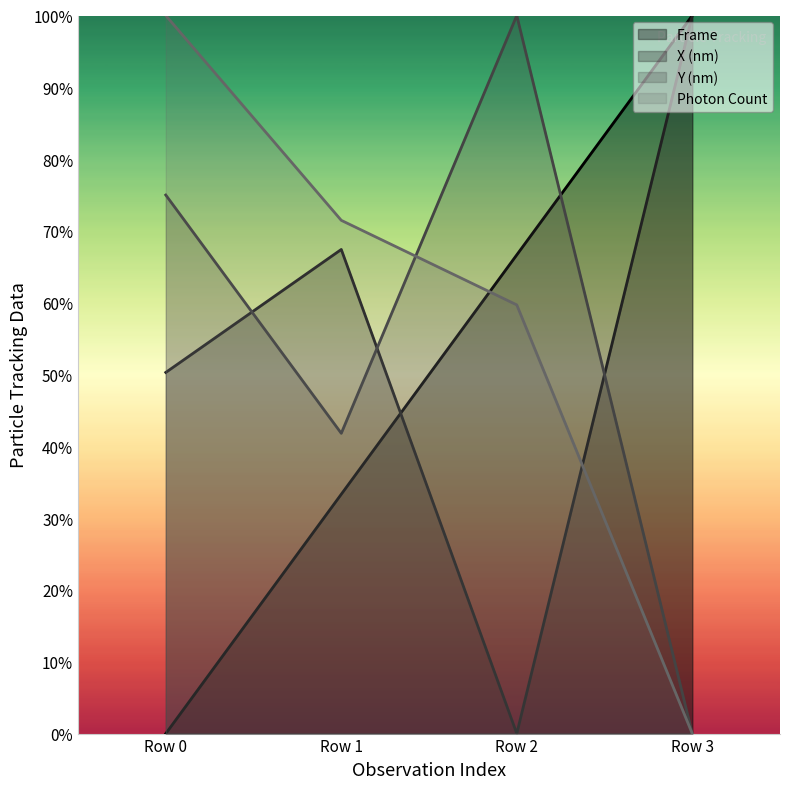

Which series has the largest range (max minus min)?

Frame